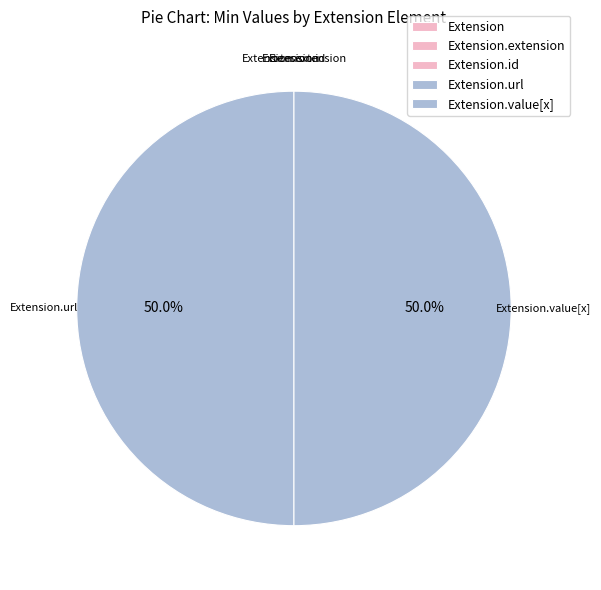

How much of the chart is everything except Extension.url?

50.0%